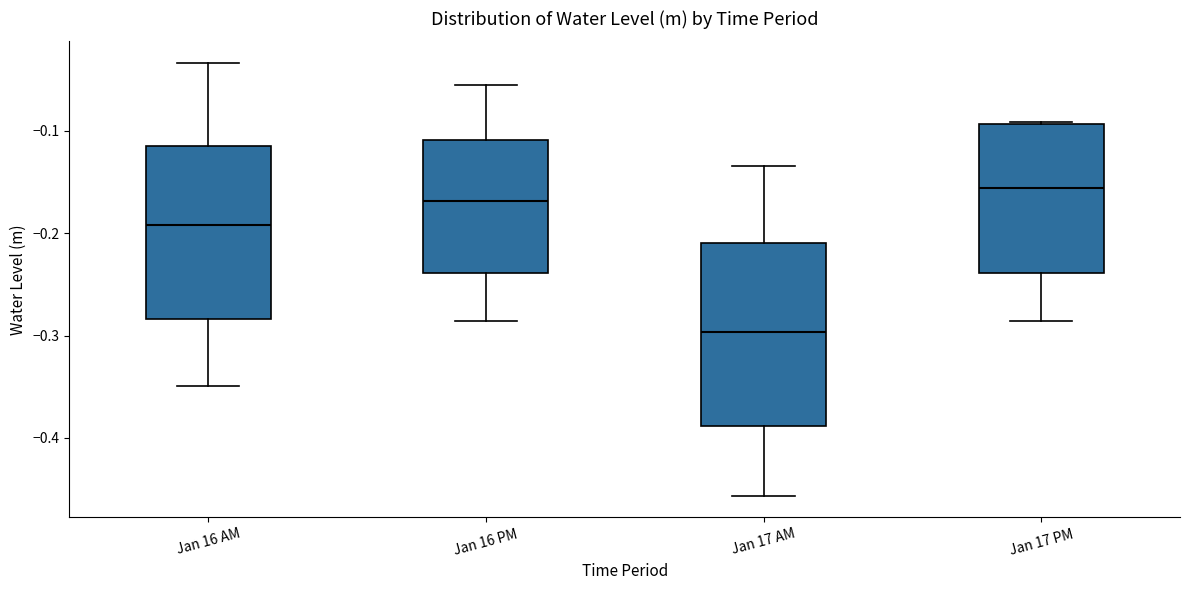

Reading left to right, transcribe this box plot: for each box, give where its median line is, the range the box spans, and where its two whiskers end, as read against the y-axis. The values are not printed on the chart, so give them approximately, as read against the axis.

Jan 16 AM: median -0.19, box -0.28 to -0.12, whiskers -0.35 to -0.03
Jan 16 PM: median -0.17, box -0.24 to -0.11, whiskers -0.29 to -0.06
Jan 17 AM: median -0.30, box -0.39 to -0.21, whiskers -0.46 to -0.13
Jan 17 PM: median -0.16, box -0.24 to -0.09, whiskers -0.29 to -0.09